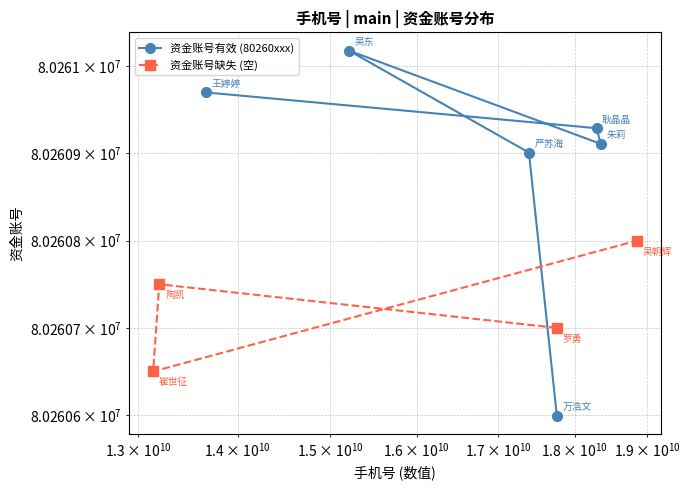

What is the smallest value displayed?

80260599